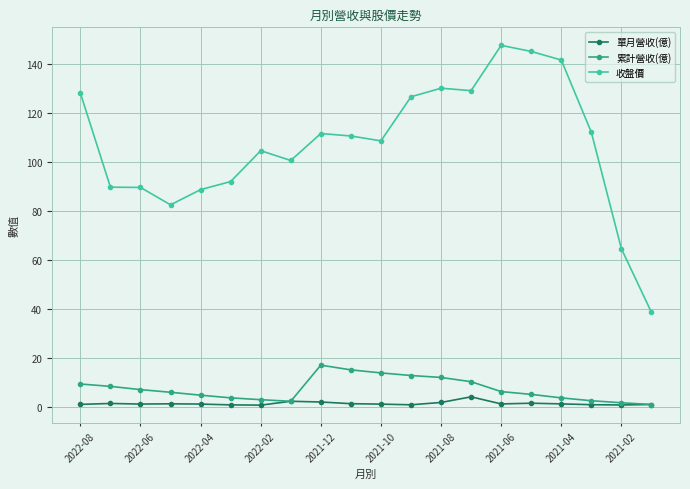

Which series has the largest range (max minus min)?

收盤價